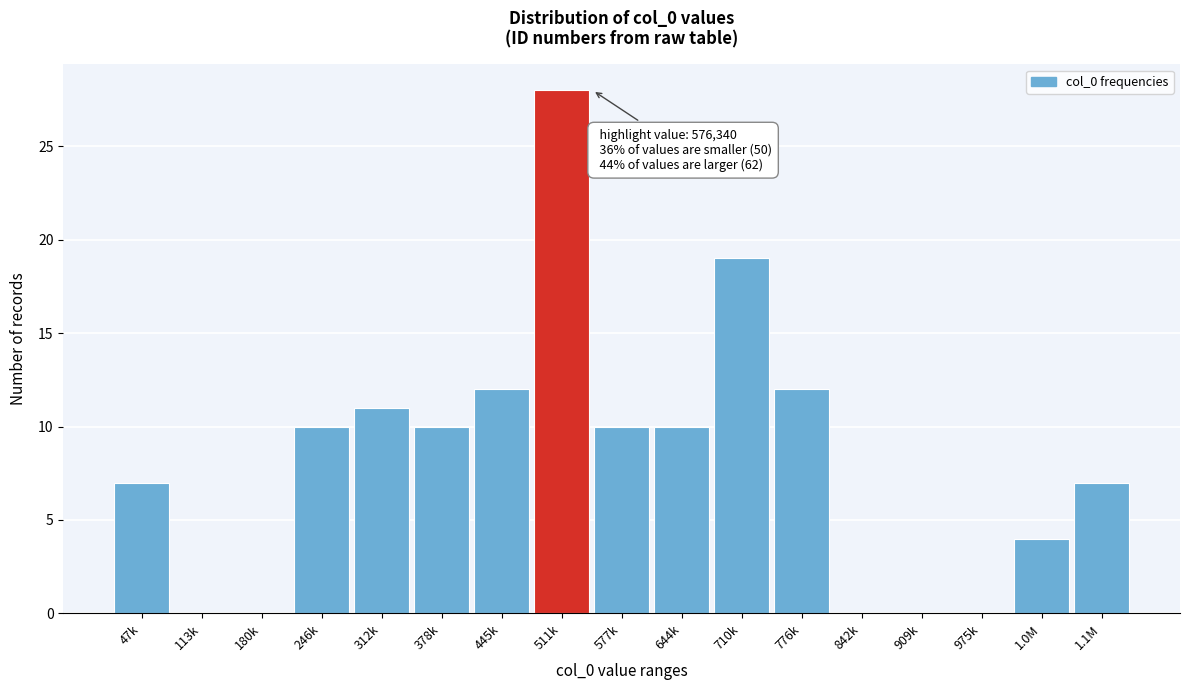

Reading right to left, transcribe all the data shown in this chart.

1.1M=7	1.0M=4	975k=0	909k=0	842k=0	776k=12	710k=19	644k=10	577k=10	511k=28	445k=12	378k=10	312k=11	246k=10	180k=0	113k=0	47k=7